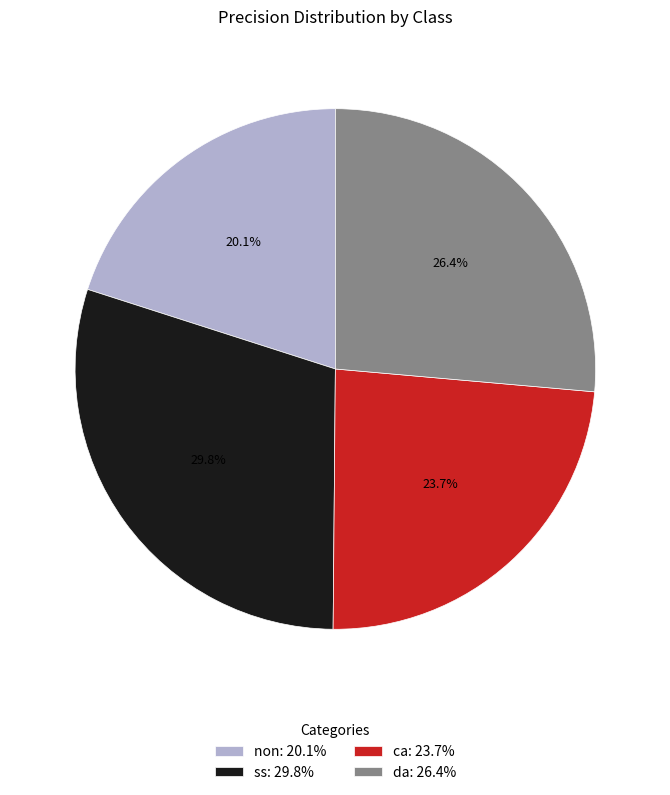

Is there a majority slice in this chart?

No